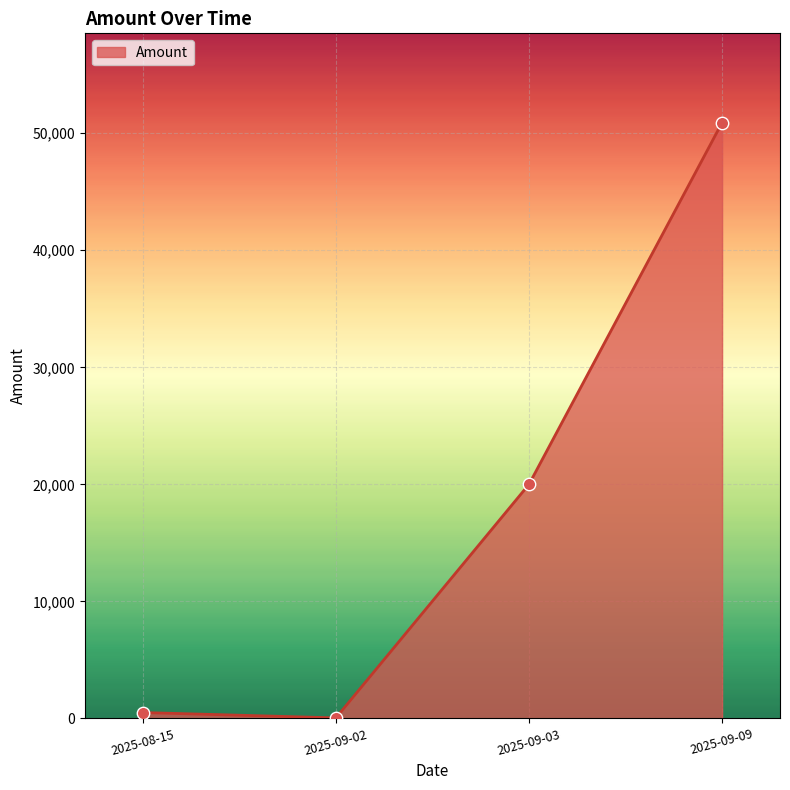

What is the ratio of the value at 2025-09-09 to the value at 2025-09-02?

1156.8